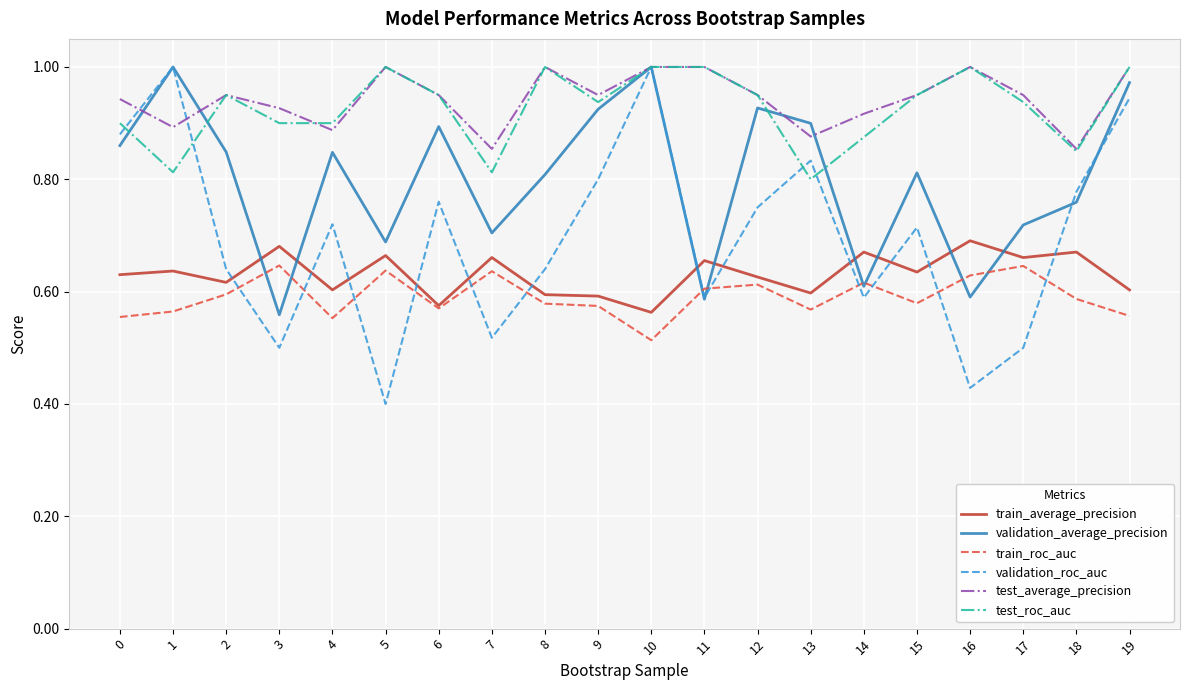

The value of validation_roc_auc at 14 is 0.9. True or false?

False